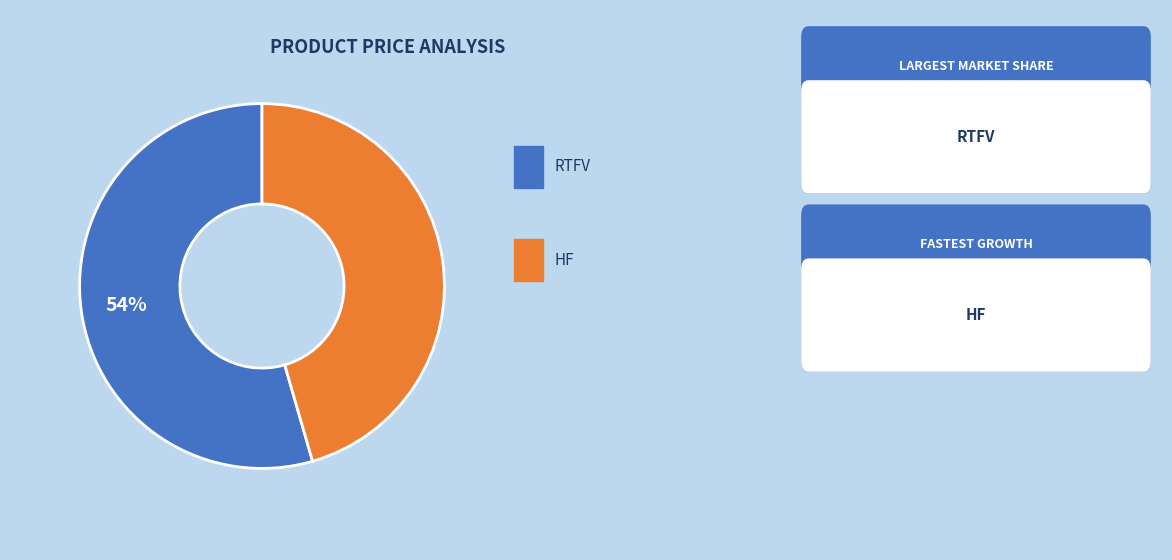

To the nearest percent, what is the average slice percentage?

50%